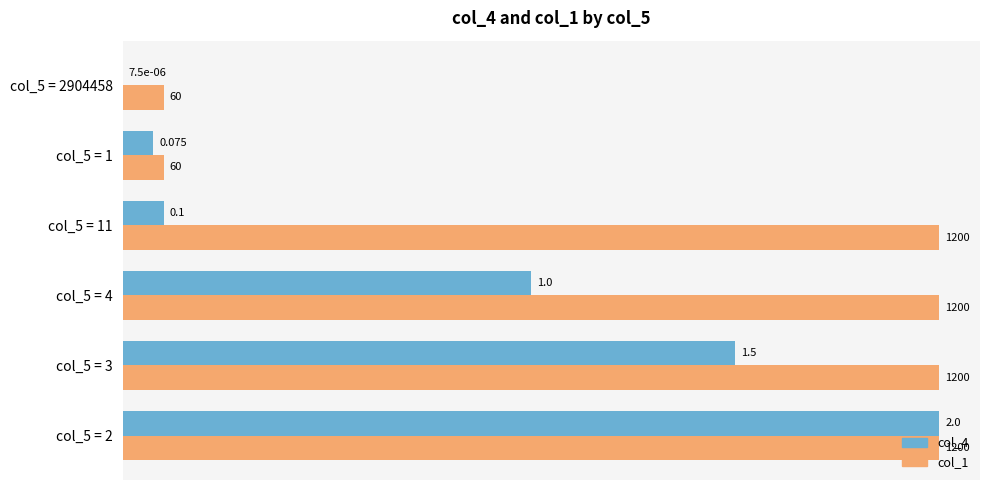

What are all the series names shown in the legend?

col_4, col_1